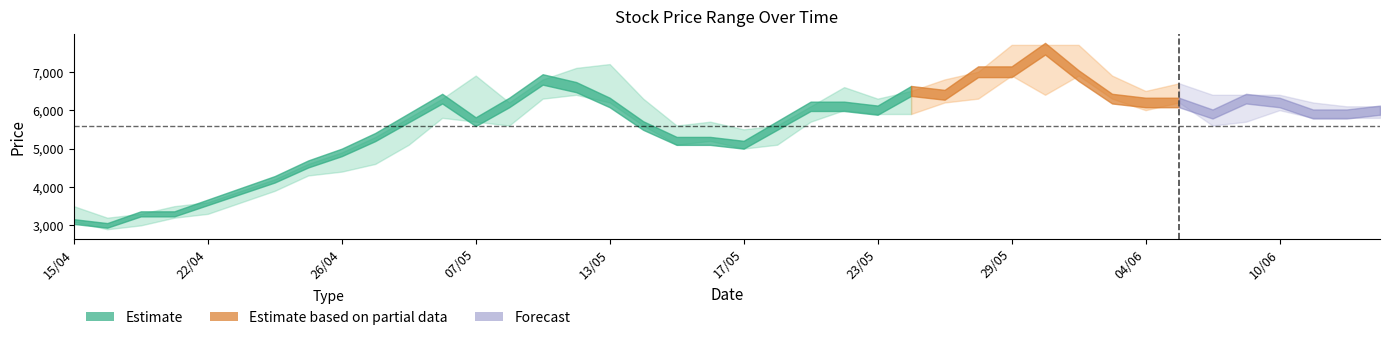

How many data points in Low are less than 5700?

18